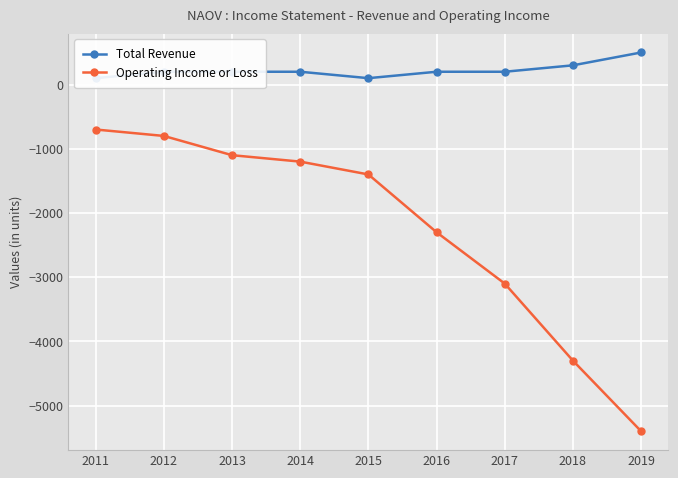

At which label does Operating Income or Loss reach its minimum?

2019